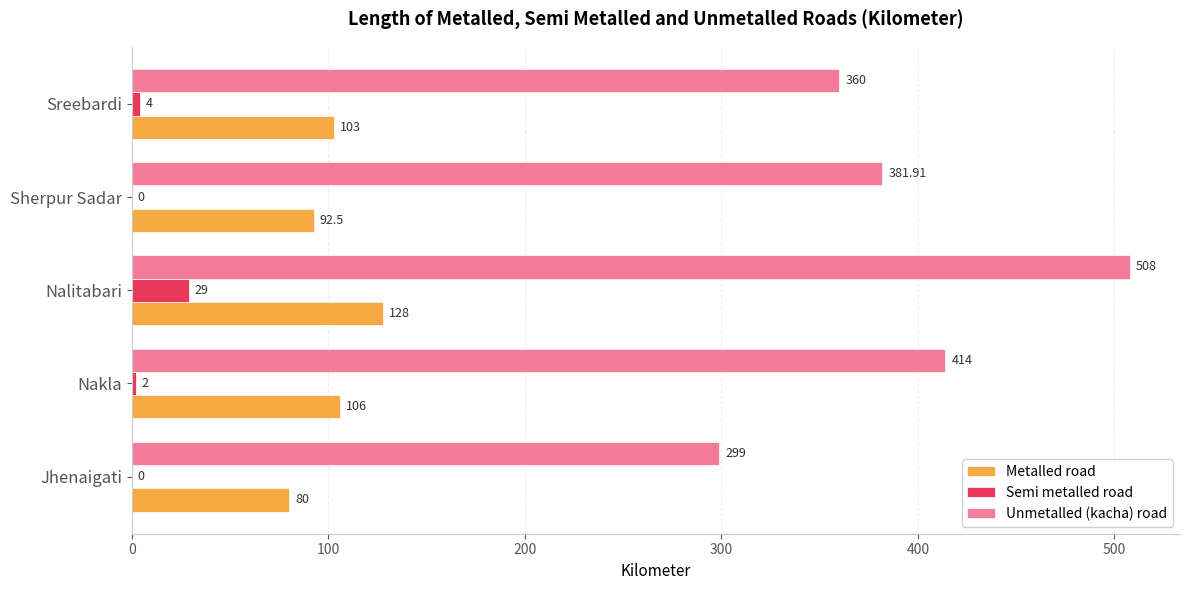

Which series changed the most between Nalitabari and Sherpur Sadar?

Unmetalled (kacha) road